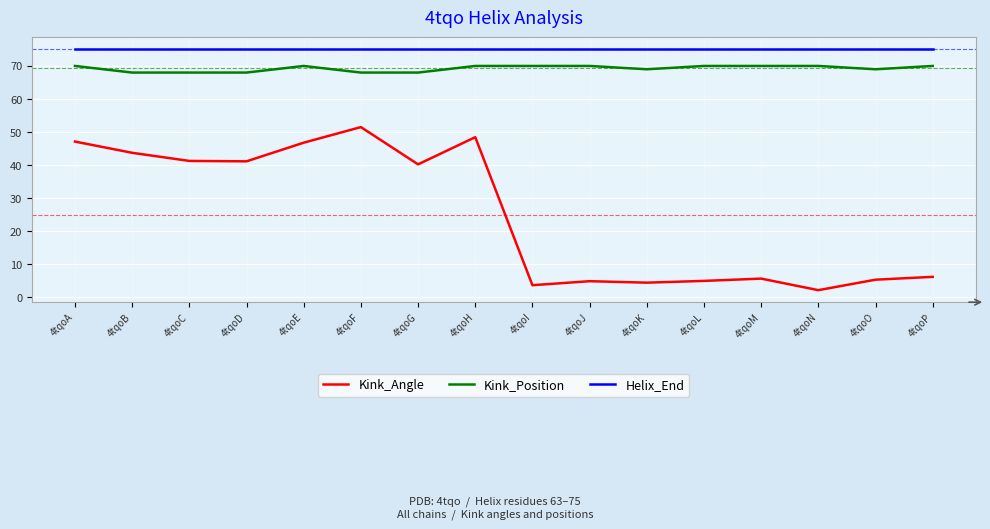

Between 4tqoH and 4tqoI, which series saw the biggest shift?

Kink_Angle